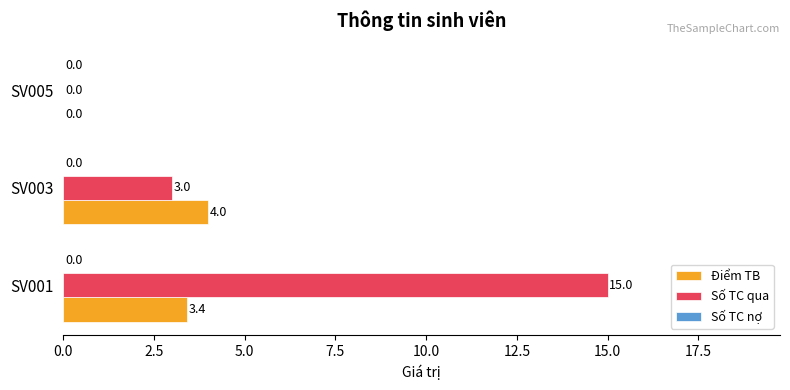

The value of Điểm TB at SV001 is 3.4. True or false?

True